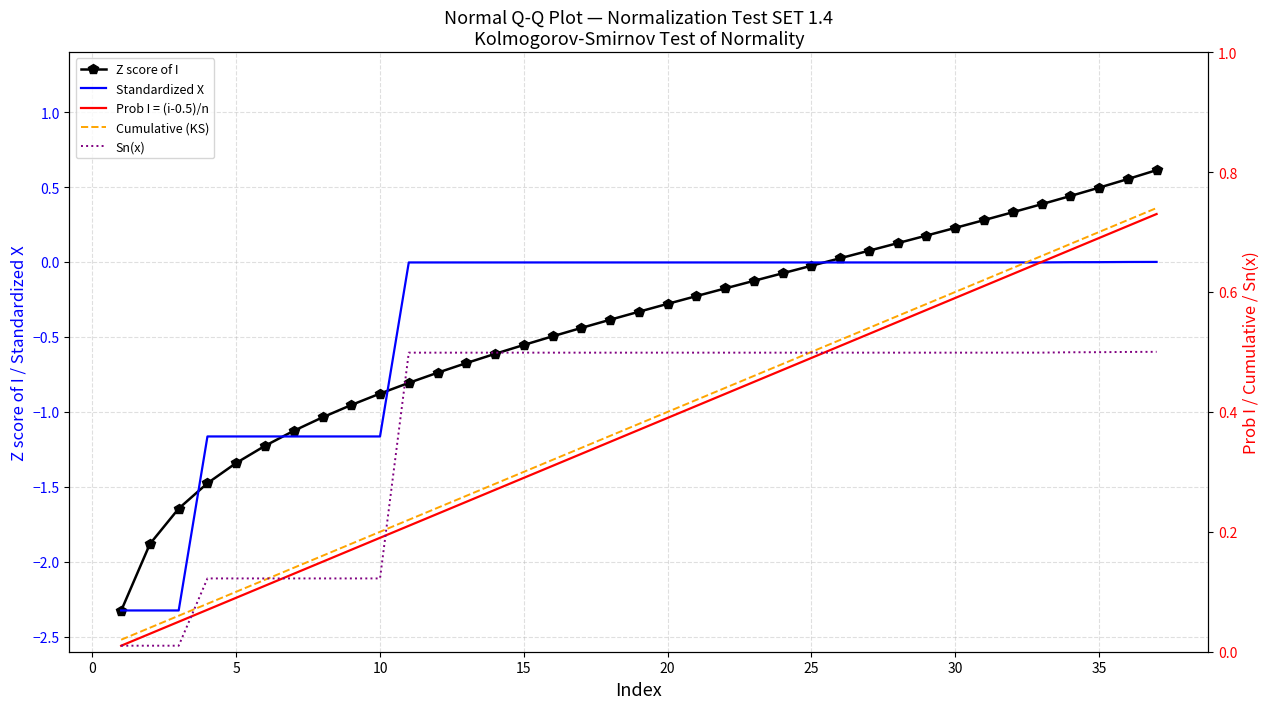

What value does the Cumulative (KS) series have at 20?

0.4